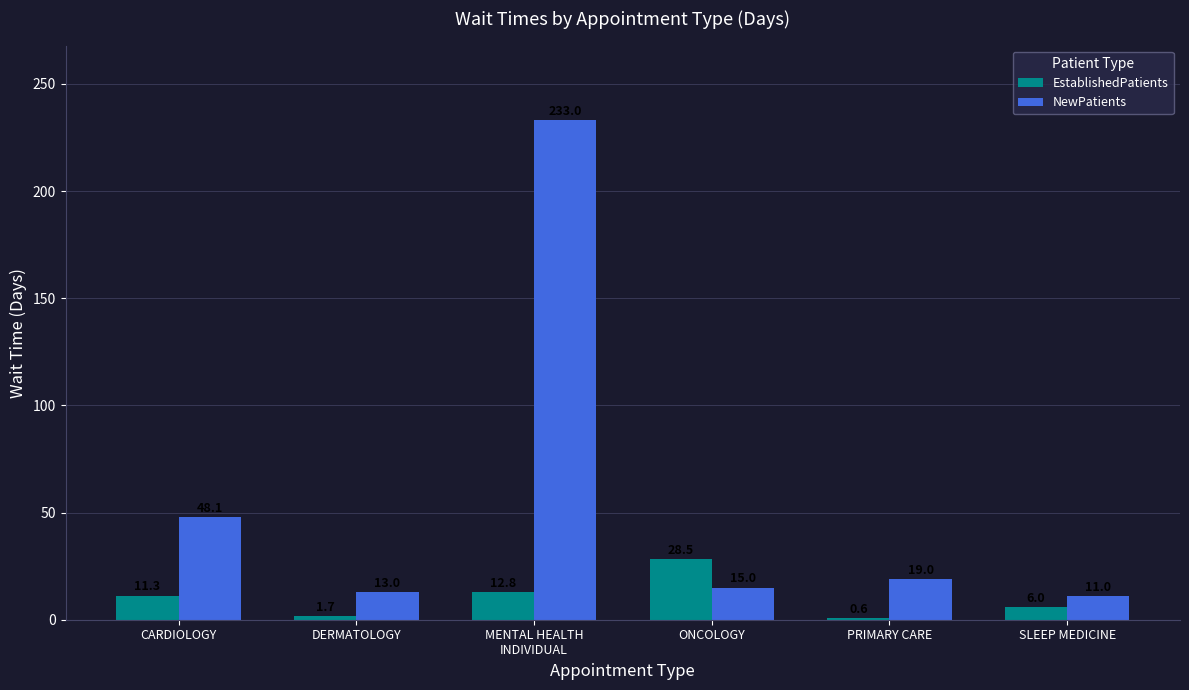

What is the greatest value displayed?

233.0